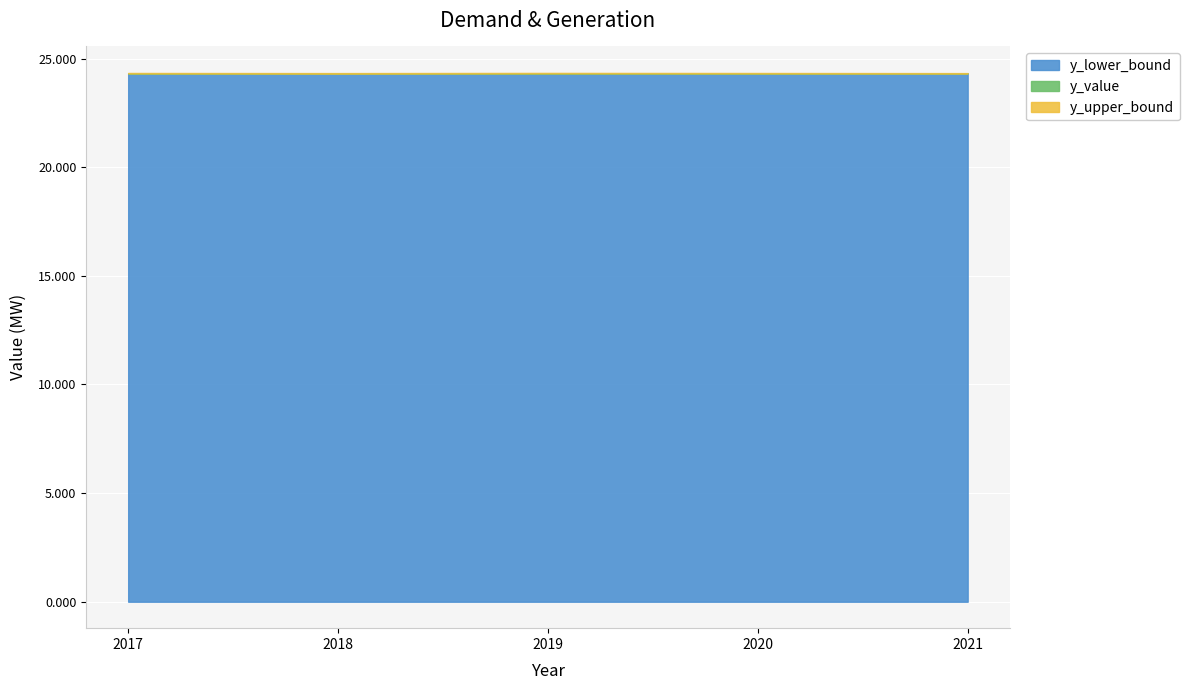

Where is the first local minimum for y_value?

2018